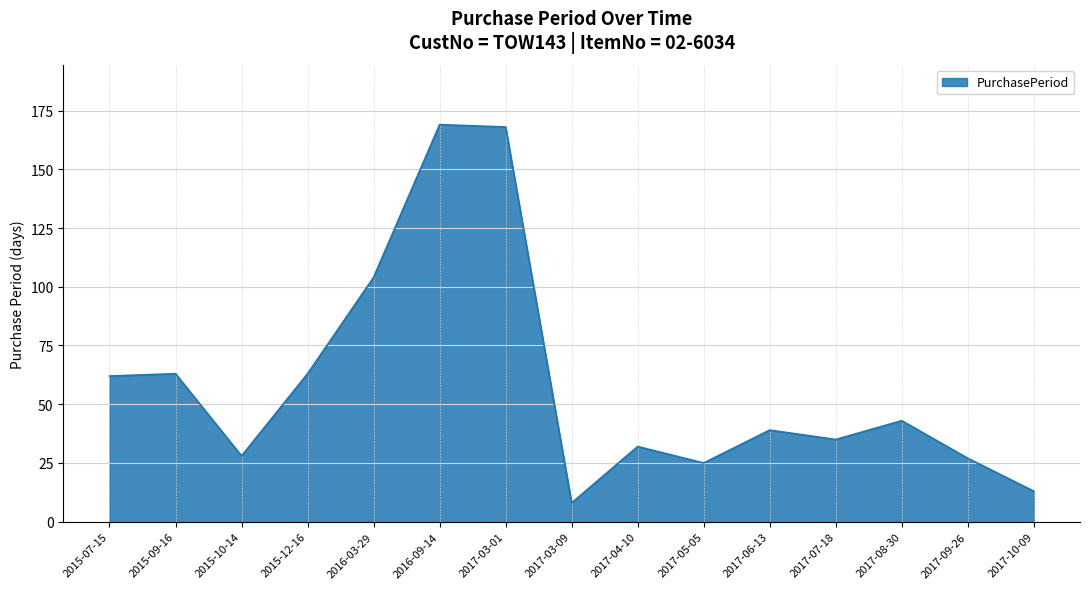

Approximately how many times larger is the value at 2017-03-01 compared to 2017-06-13?

4.3